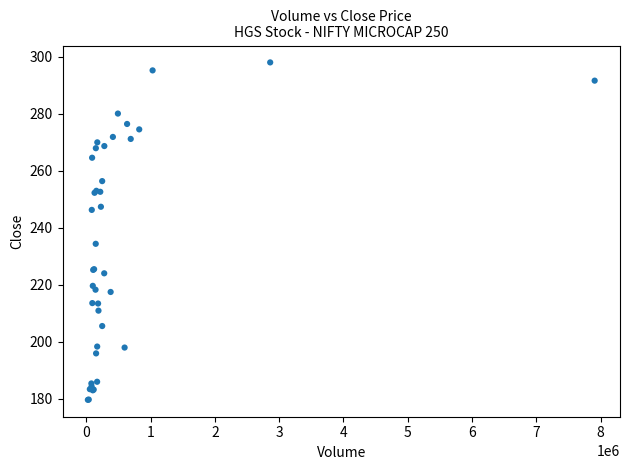

What Y value in the scatter plot is closest to 238?

234.3